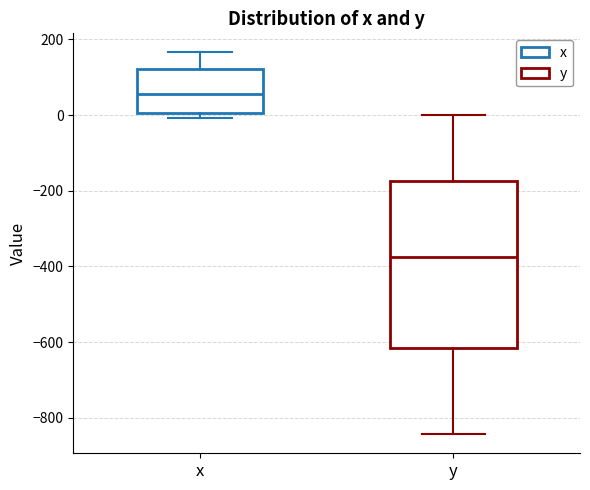

Reading left to right, read every box against the y-axis: the position of its median line, the range the box covers, and the ends of its whiskers. The values are not printed on the chart, so give them approximately, as read against the axis.

x: median 60, box 0 to 120, whiskers 0 (just below the box's lower edge) to 160
y: median -380, box -620 to -180, whiskers -840 to 0